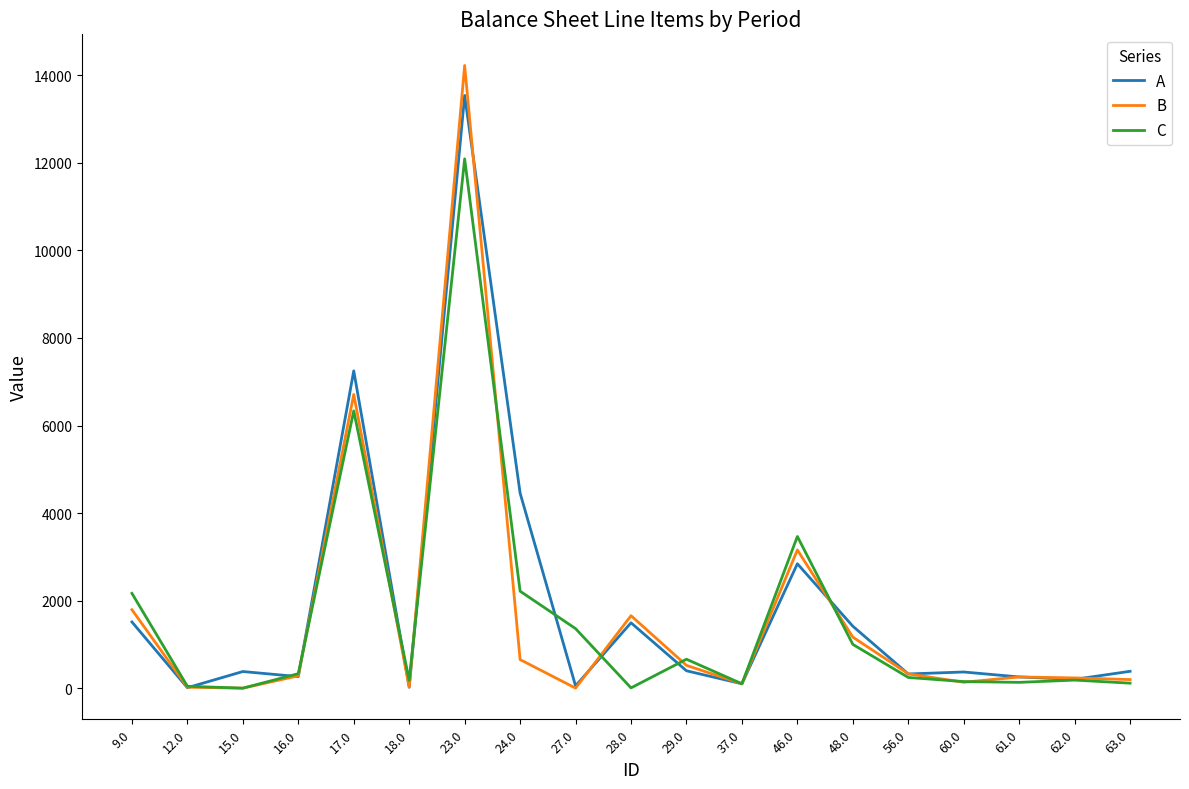

What is the sum of all B values?

31456.0